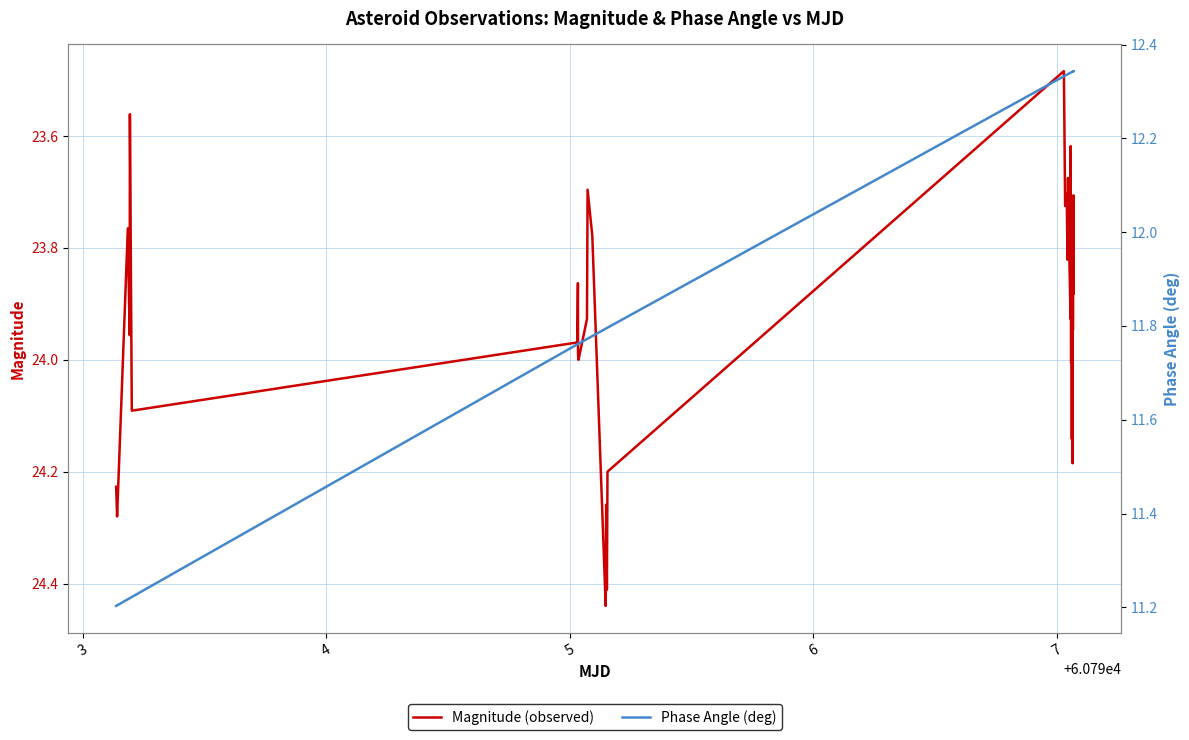

In Phase Angle (deg), how many points are higher than both neighbors (excluding endpoints)?

1